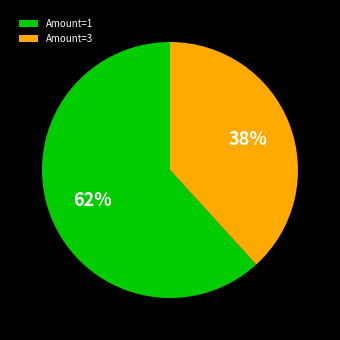

Count the number of slices in the pie.

2